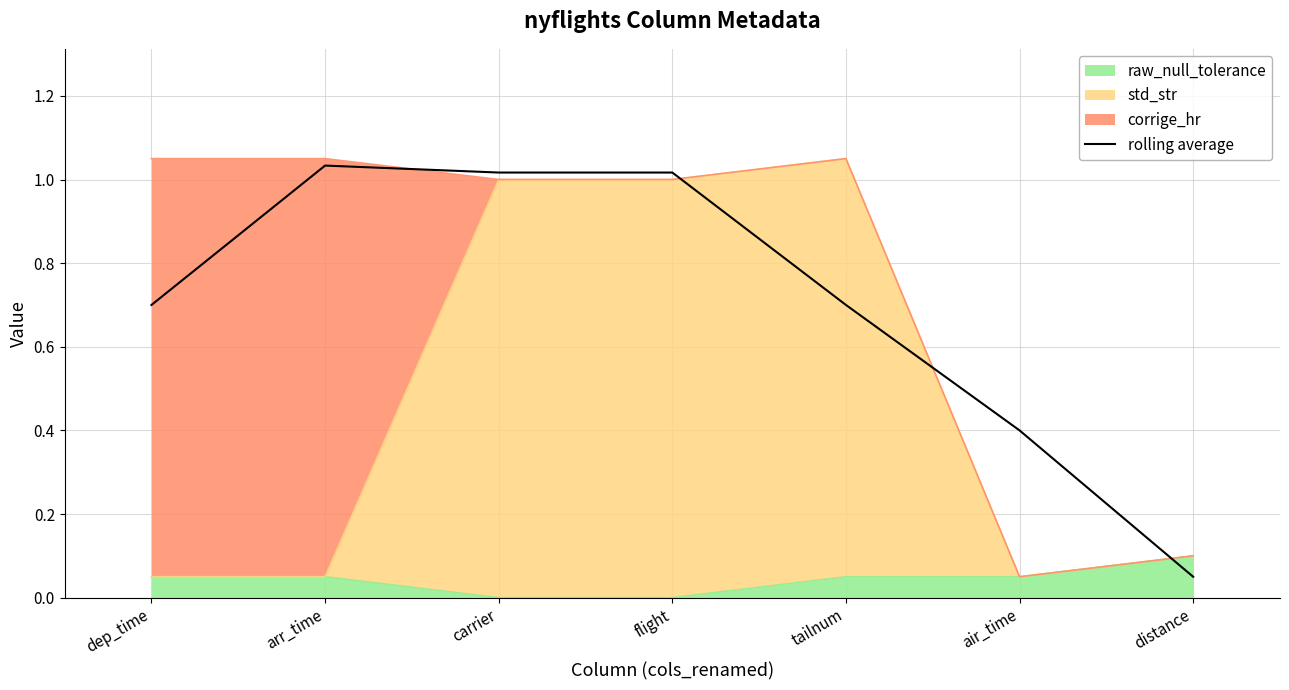

Where is the data nearest to the value 0?

distance